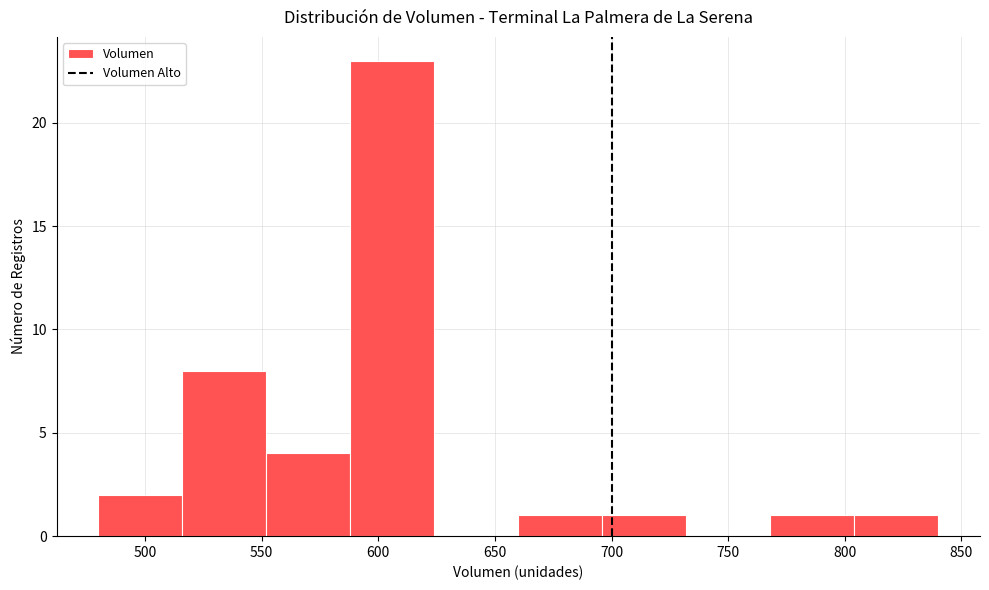

What is the height of the bar covering 552 to 588 on the x-axis? Neither the bar edges nor the heights are printed on the chart, so give them approximately, as read against the axes.

4